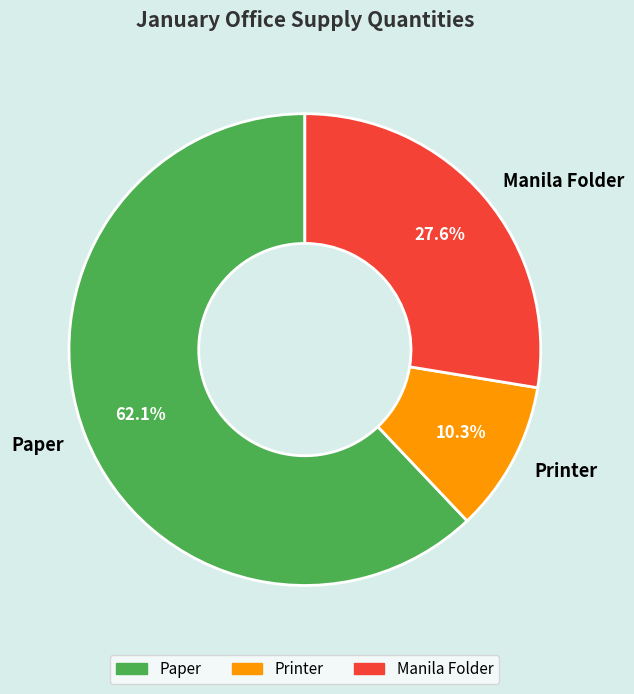

The Printer slice represents 10% of the pie. True or false?

True